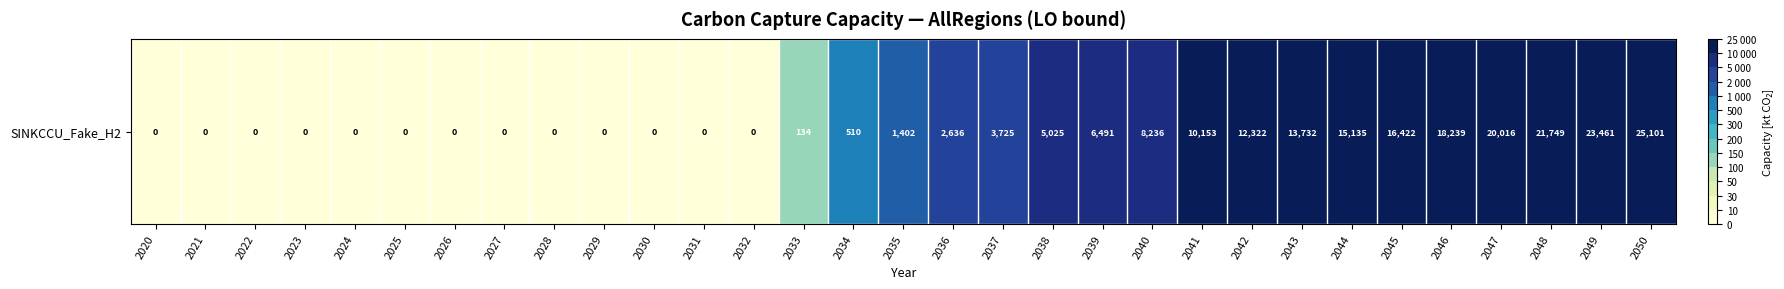

List the labels in order of value, largest first.

2050, 2049, 2048, 2047, 2046, 2045, 2044, 2043, 2042, 2041, 2040, 2039, 2038, 2037, 2036, 2035, 2034, 2033, 2020, 2021, 2022, 2023, 2024, 2025, 2026, 2027, 2028, 2029, 2030, 2031, 2032